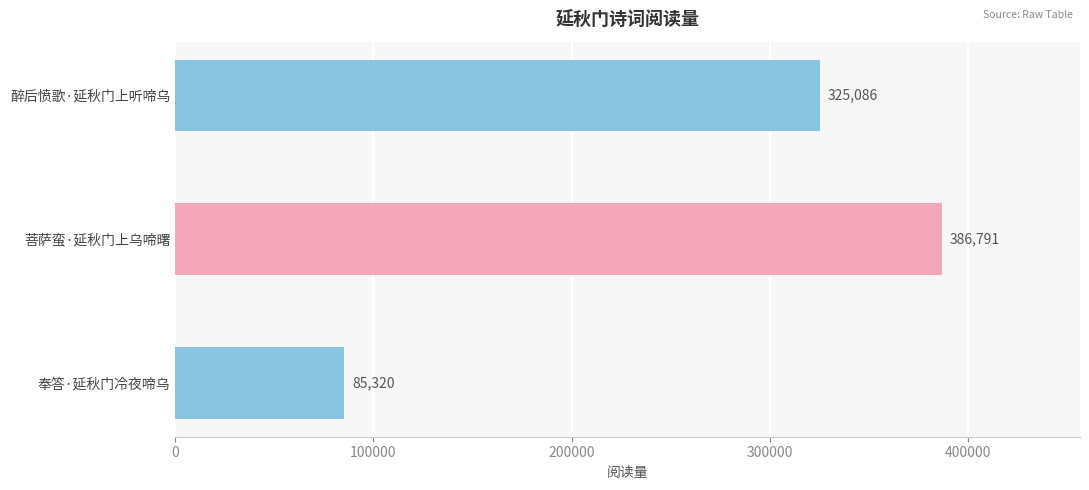

True or false: the data shows 135207 at 醉后愤歌·延秋门上听啼乌.

False